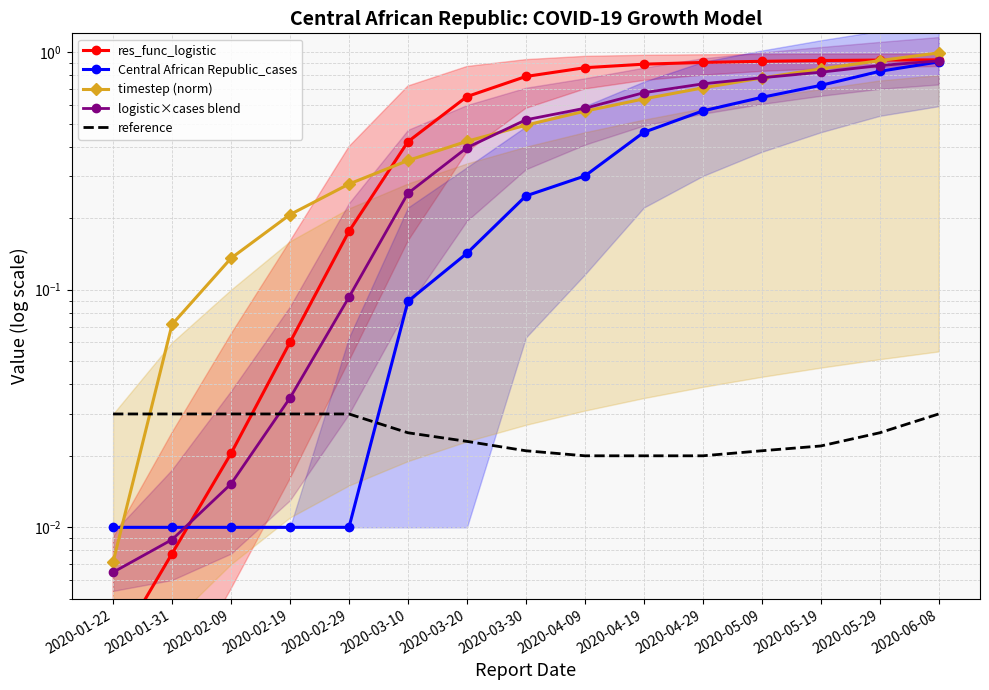

At which category is the sum across all series the highest?

2020-06-08